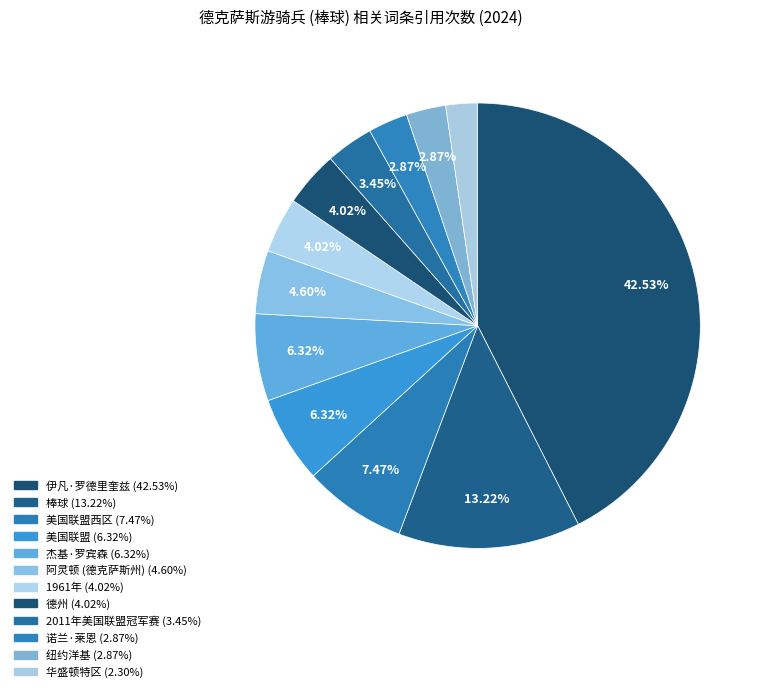

How many segments does this pie chart have?

12